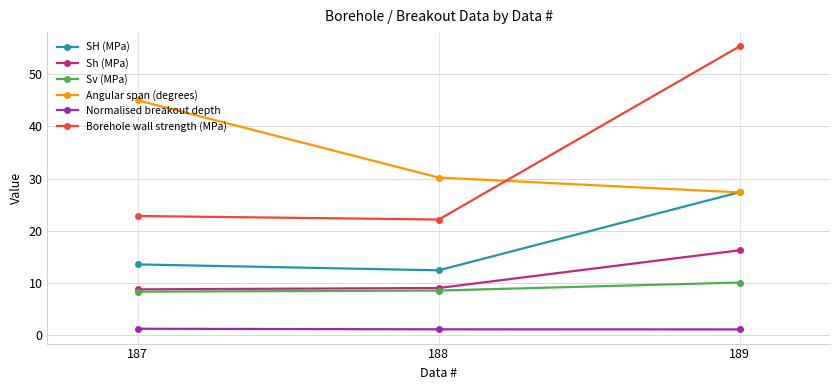

What is the difference between the maximum and second lowest values in the Sh (MPa) series?

7.2